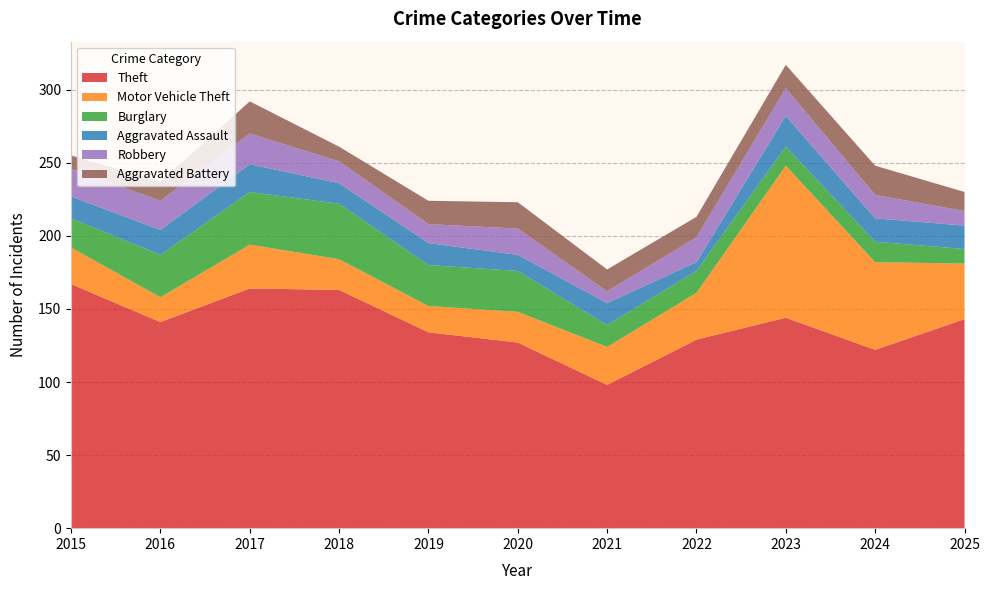

Reading left to right, transcribe all the data shown in this chart.

Theft: 2015=167	2016=141	2017=164	2018=163	2019=134	2020=127	2021=98	2022=129	2023=144	2024=122	2025=143
Motor Vehicle Theft: 2015=25	2016=17	2017=30	2018=21	2019=18	2020=21	2021=26	2022=32	2023=104	2024=60	2025=38
Burglary: 2015=20	2016=29	2017=36	2018=38	2019=28	2020=28	2021=15	2022=15	2023=13	2024=14	2025=10
Aggravated Assault: 2015=15	2016=17	2017=19	2018=14	2019=15	2020=11	2021=15	2022=6	2023=21	2024=16	2025=16
Robbery: 2015=19	2016=20	2017=21	2018=15	2019=13	2020=18	2021=8	2022=17	2023=19	2024=16	2025=10
Aggravated Battery: 2015=9	2016=13	2017=22	2018=10	2019=16	2020=18	2021=15	2022=14	2023=16	2024=20	2025=13